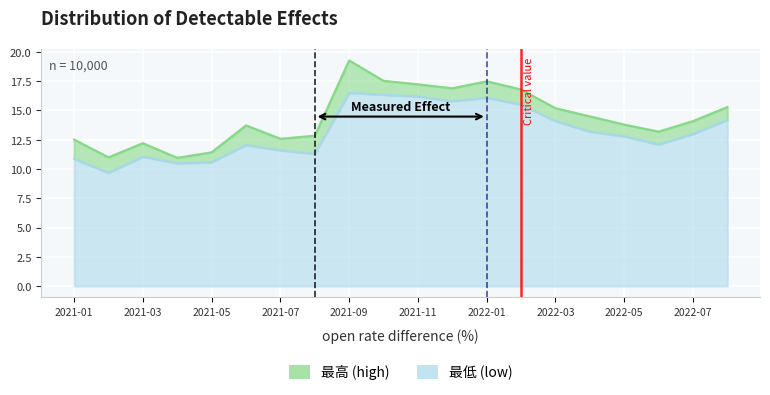

True or false: 最高 and 最低 cross at least once.

False